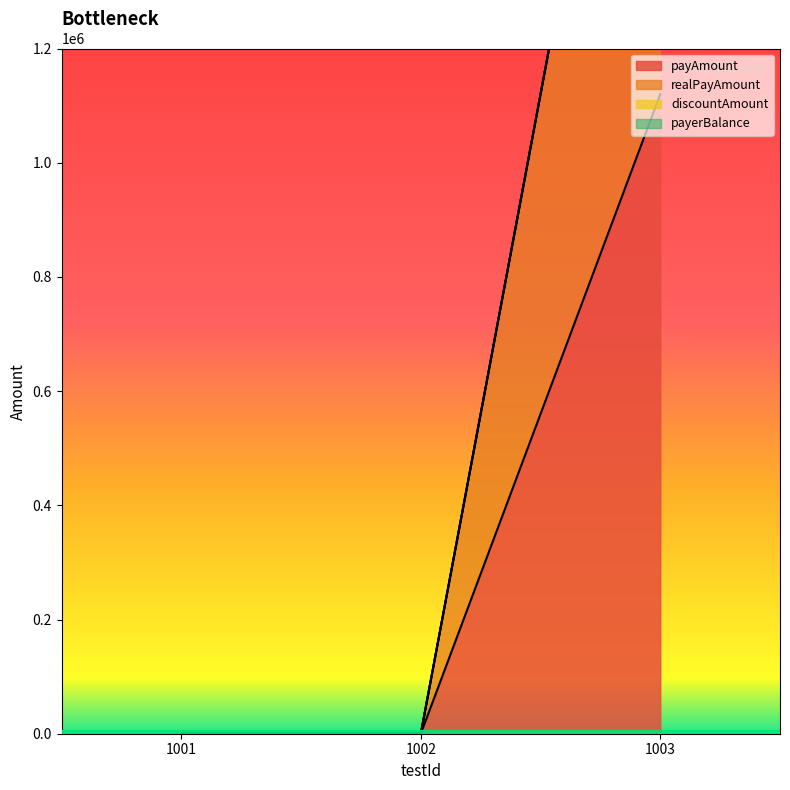

What is the sum of all realPayAmount values?

2240442